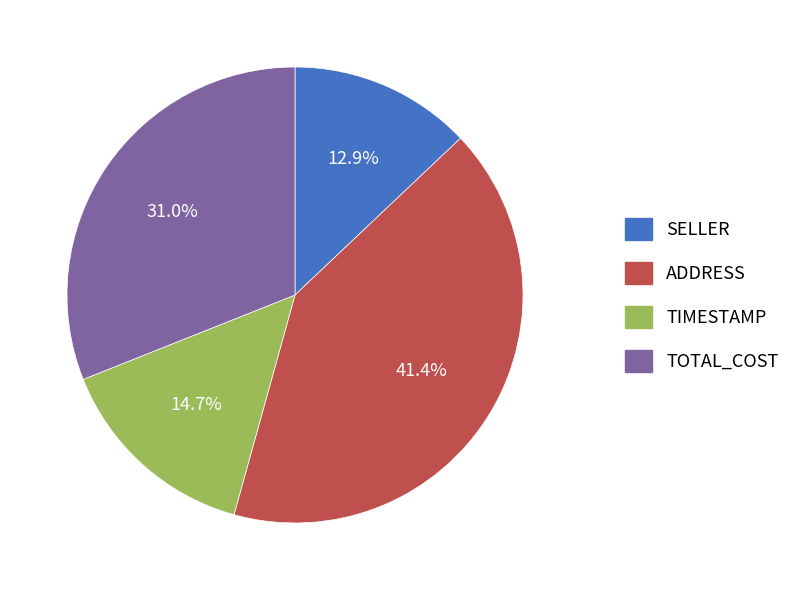

Does any single category account for the majority?

No